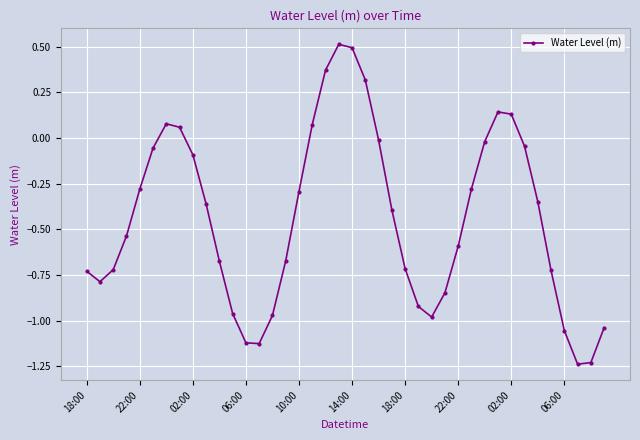

What is the maximum value shown in the chart?

0.5